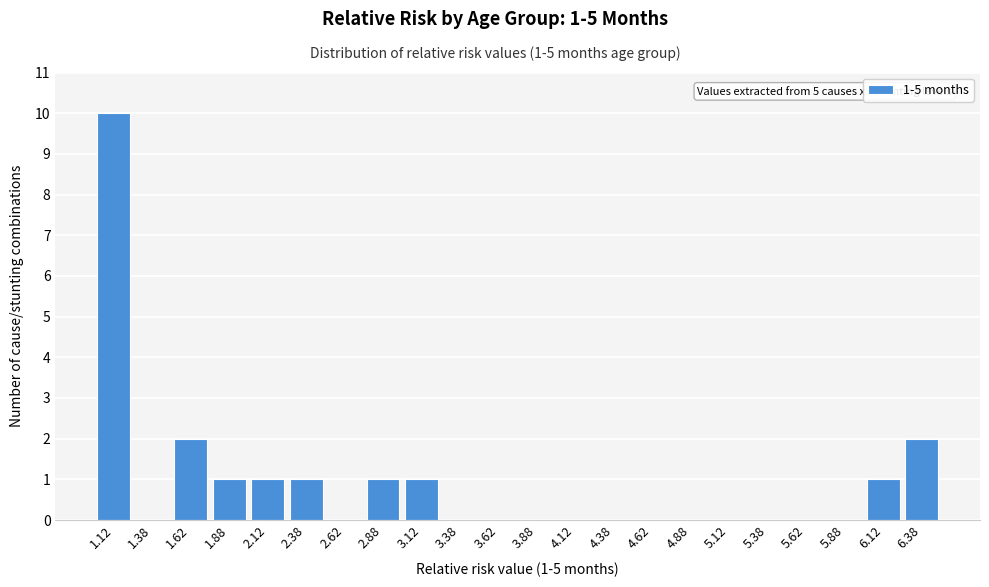

Which range on the x-axis has the tallest bar?

1.00 to 1.25